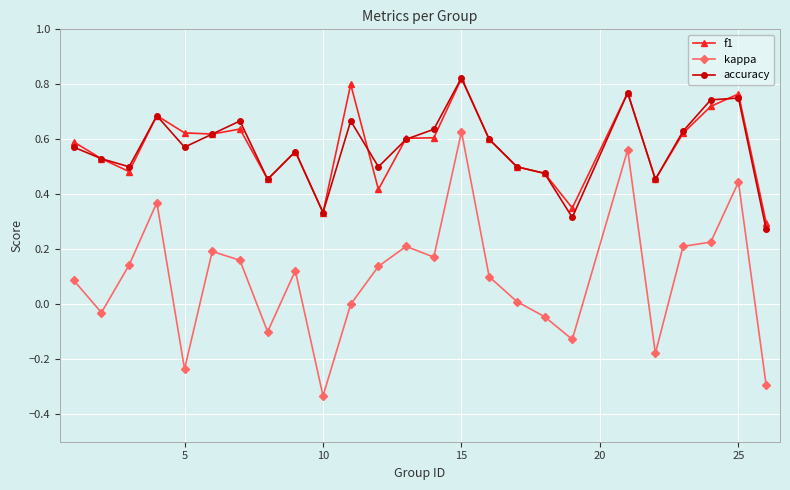

Which series has the widest spread of values?

kappa